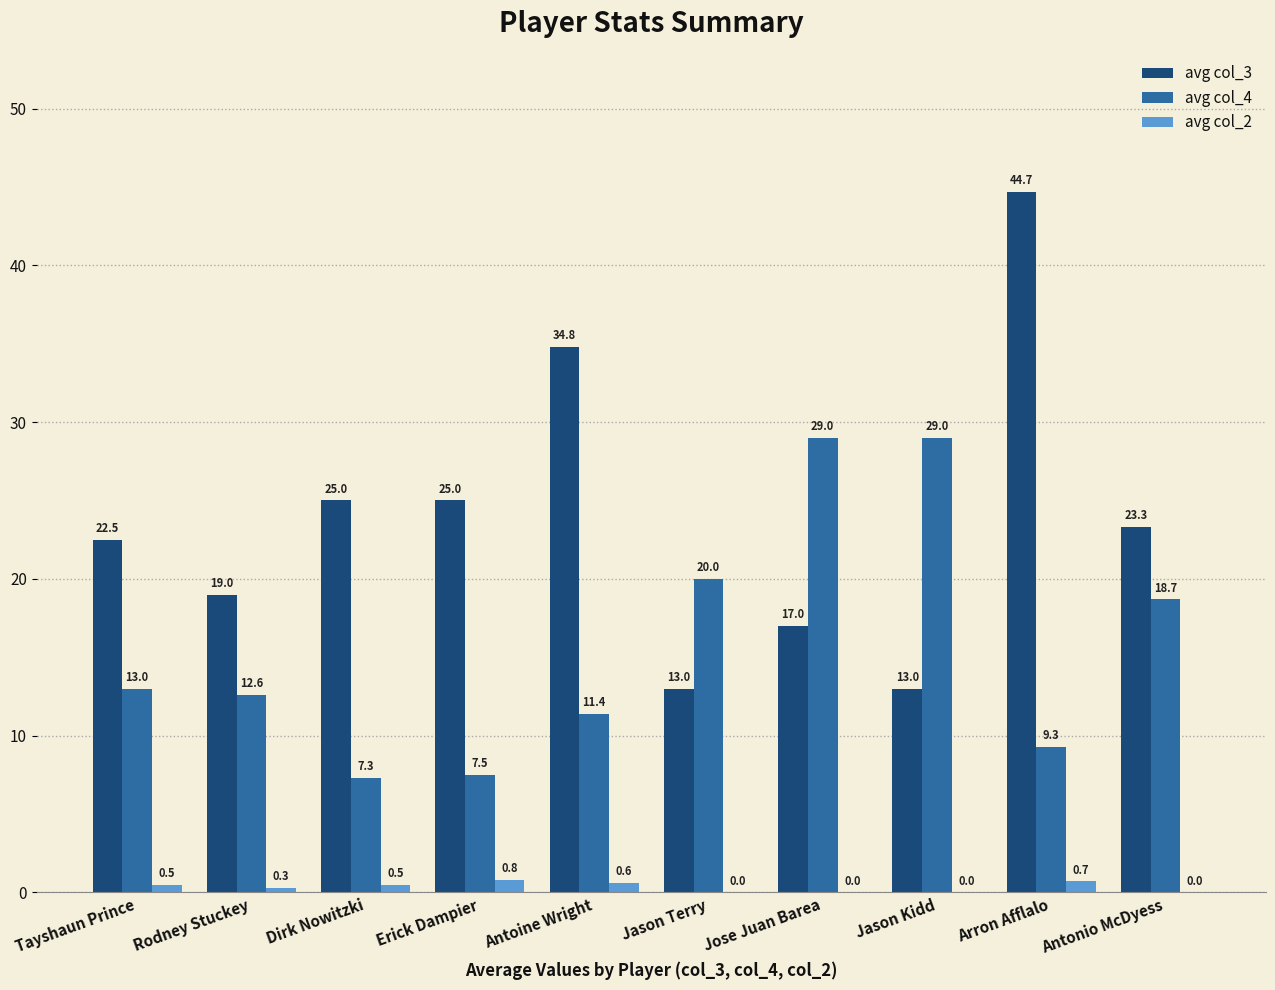

What is the greatest value displayed?

44.7